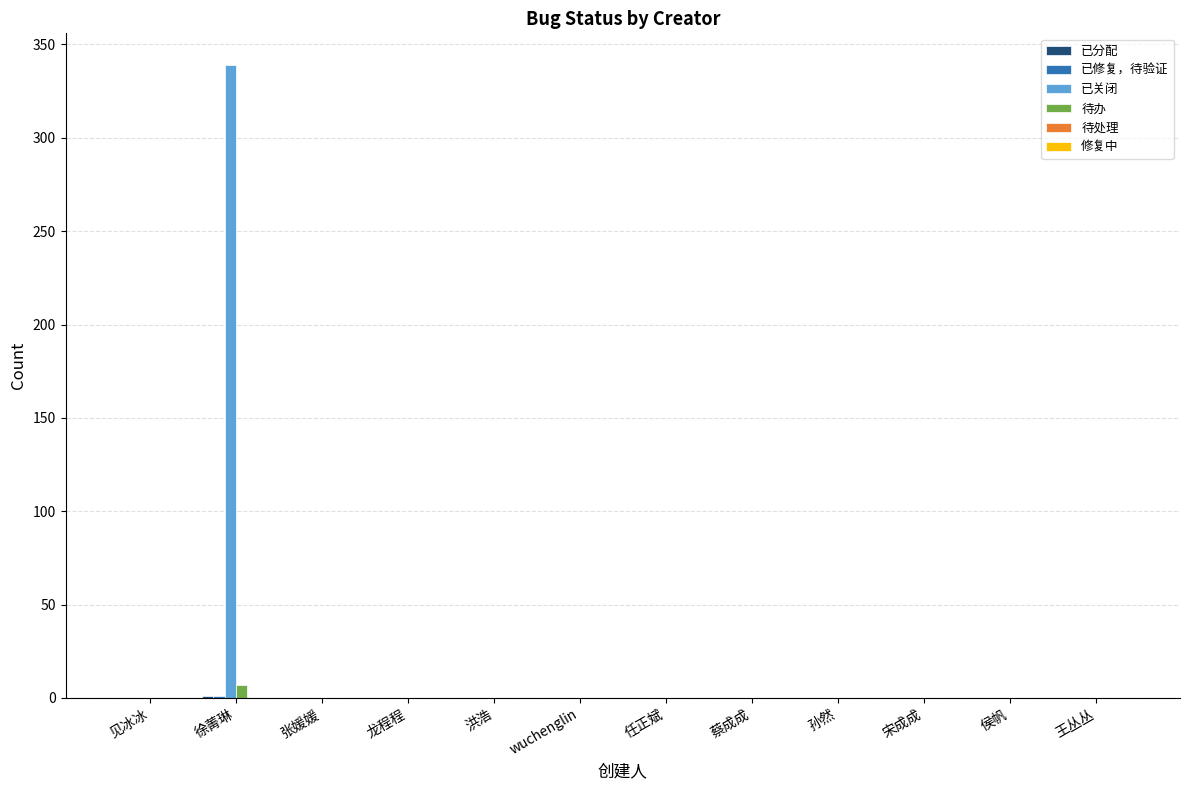

What is the average value of the 已关闭 series?

28